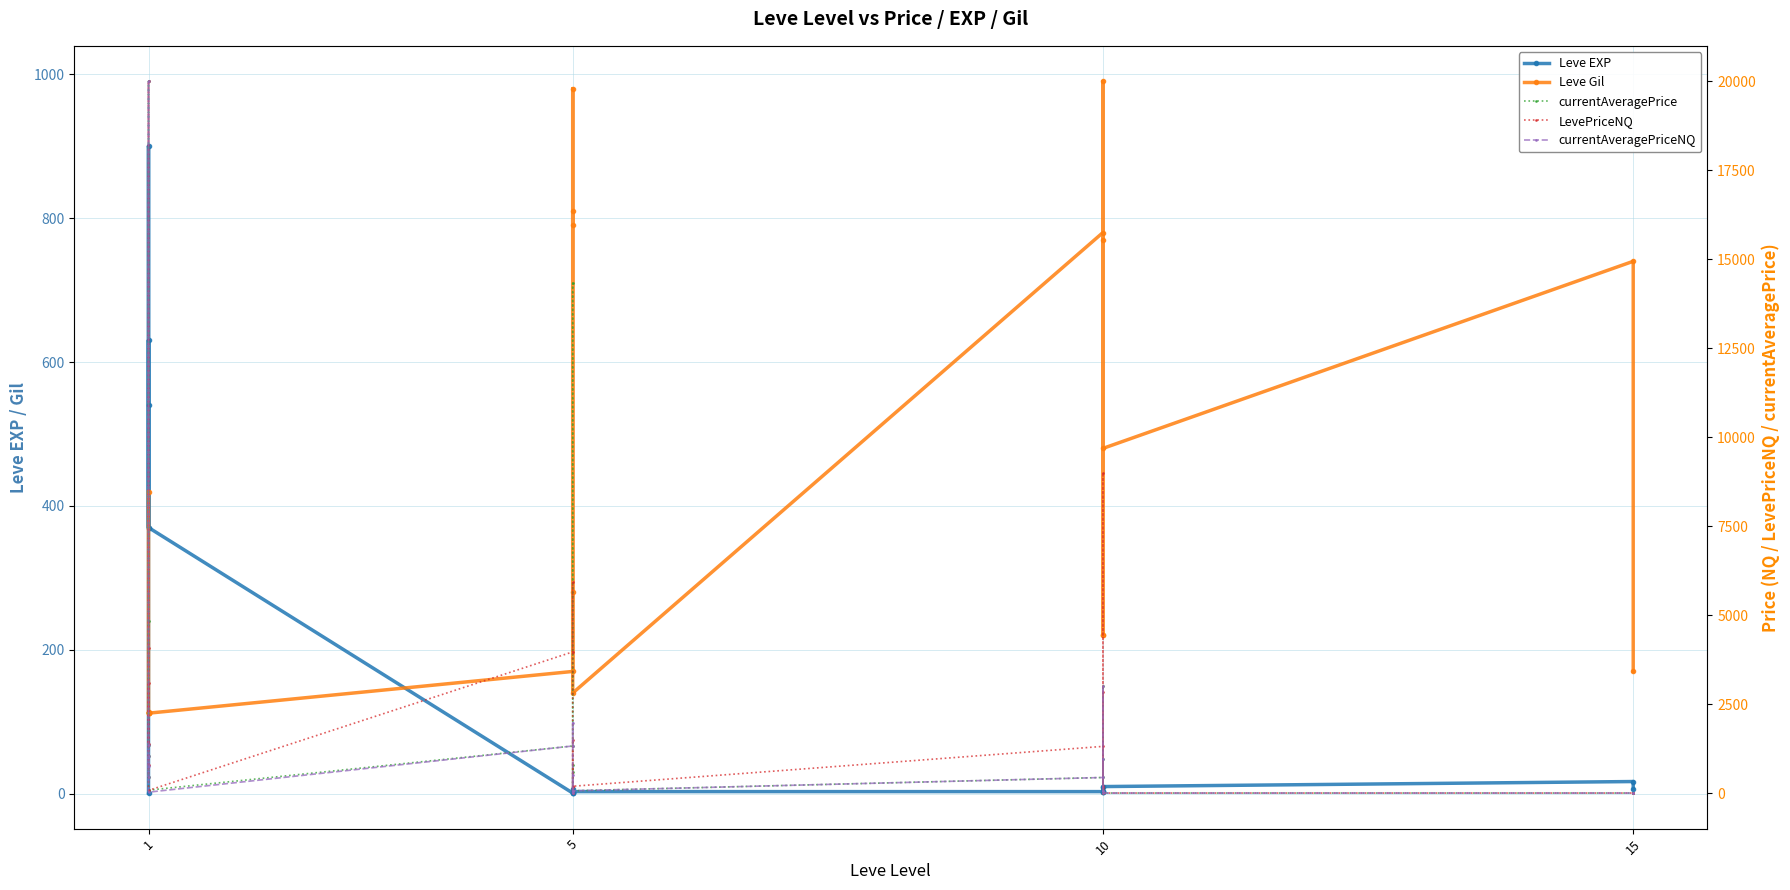

What is the greatest value displayed?

20000.0